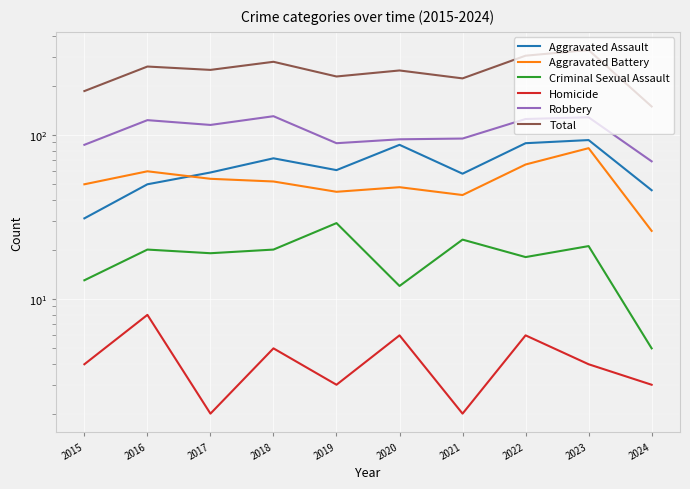

What is the total value across all series at 2019?

454